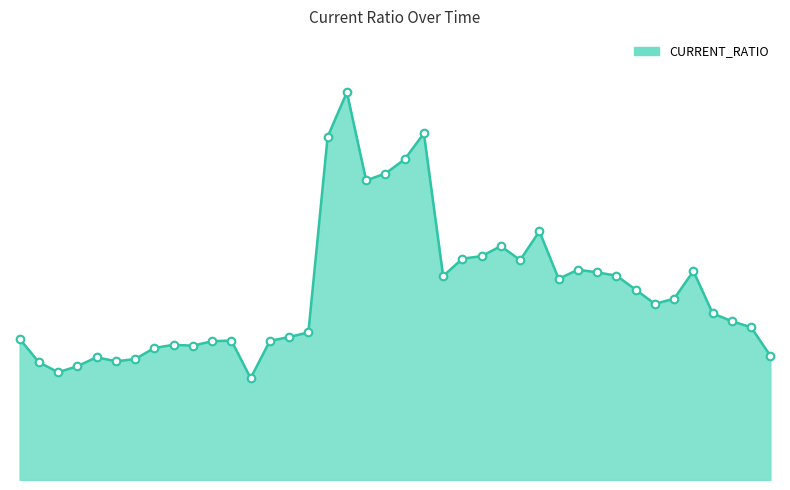

Does the chart have visible grid lines?

No